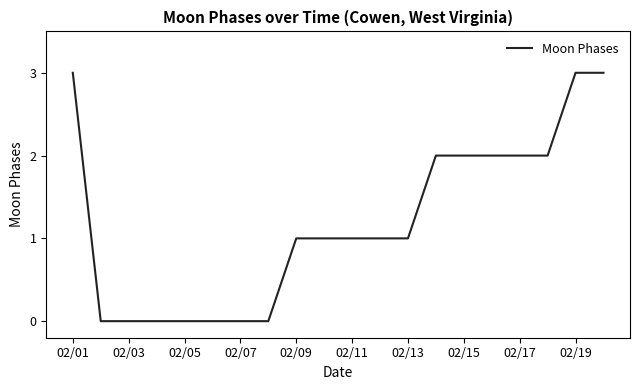

What is the maximum value shown in the chart?

3